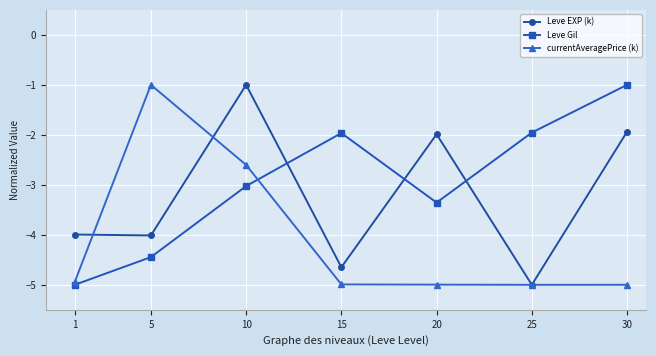

True or false: currentAveragePrice (k) has a value of -4.9 at 1.

True